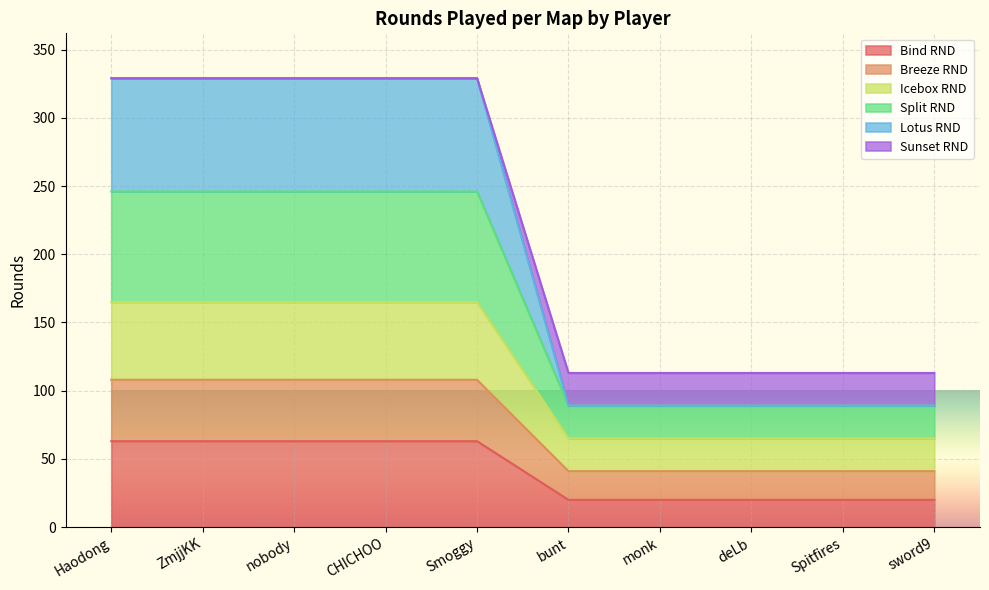

Reading left to right, extract all data points from this chart.

Bind RND: Haodong=63	ZmjjKK=63	nobody=63	CHICHOO=63	Smoggy=63	bunt=20	monk=20	deLb=20	Spitfires=20	sword9=20
Breeze RND: Haodong=108	ZmjjKK=108	nobody=108	CHICHOO=108	Smoggy=108	bunt=41	monk=41	deLb=41	Spitfires=41	sword9=41
Icebox RND: Haodong=165	ZmjjKK=165	nobody=165	CHICHOO=165	Smoggy=165	bunt=65	monk=65	deLb=65	Spitfires=65	sword9=65
Split RND: Haodong=246	ZmjjKK=246	nobody=246	CHICHOO=246	Smoggy=246	bunt=89	monk=89	deLb=89	Spitfires=89	sword9=89
Lotus RND: Haodong=329	ZmjjKK=329	nobody=329	CHICHOO=329	Smoggy=329	bunt=89	monk=89	deLb=89	Spitfires=89	sword9=89
Sunset RND: Haodong=329	ZmjjKK=329	nobody=329	CHICHOO=329	Smoggy=329	bunt=113	monk=113	deLb=113	Spitfires=113	sword9=113